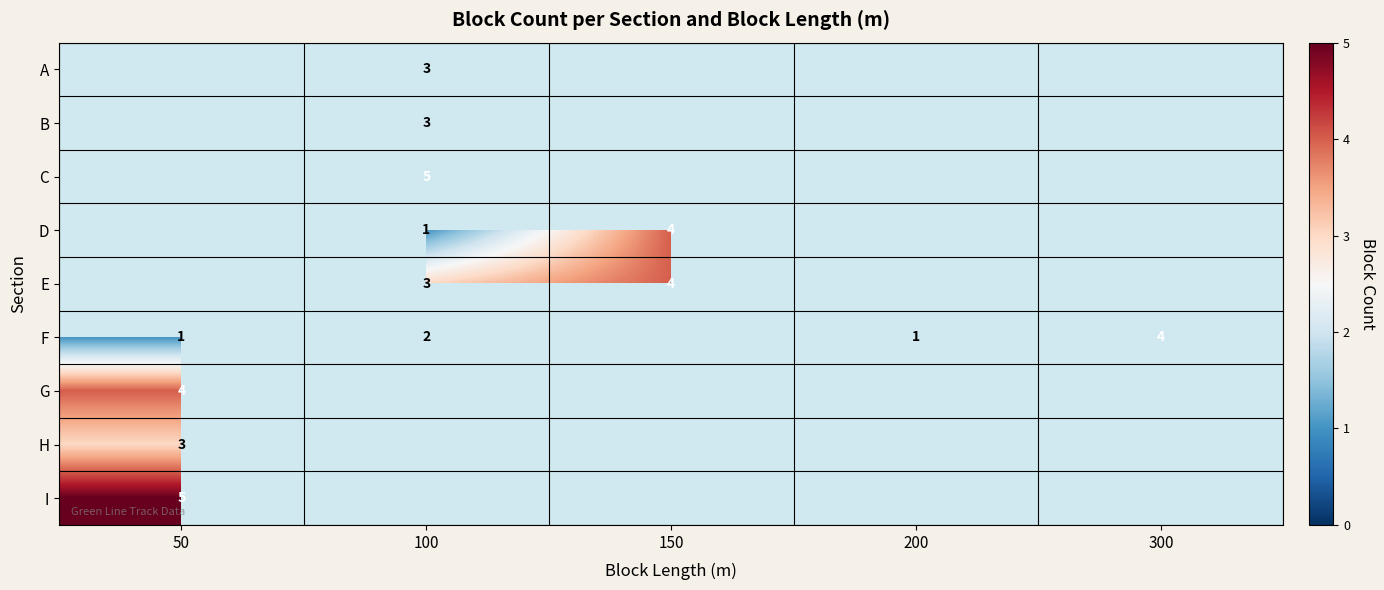

What is the smallest value displayed?

1.0